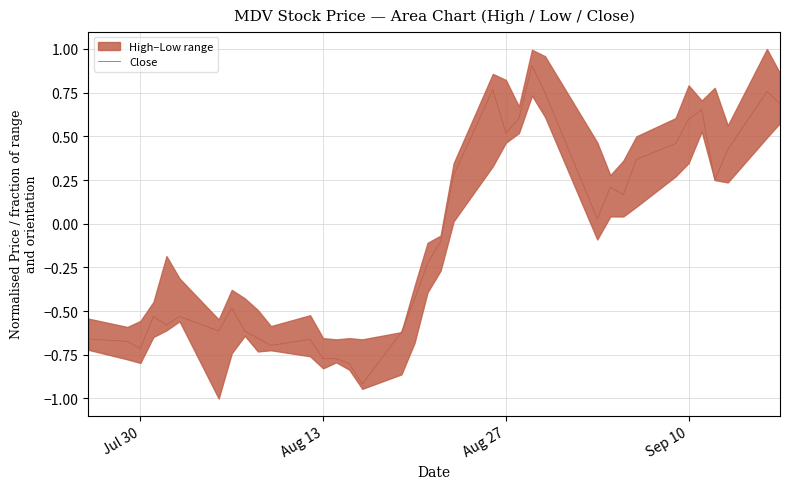

What is the minimum value for Close?

-0.9